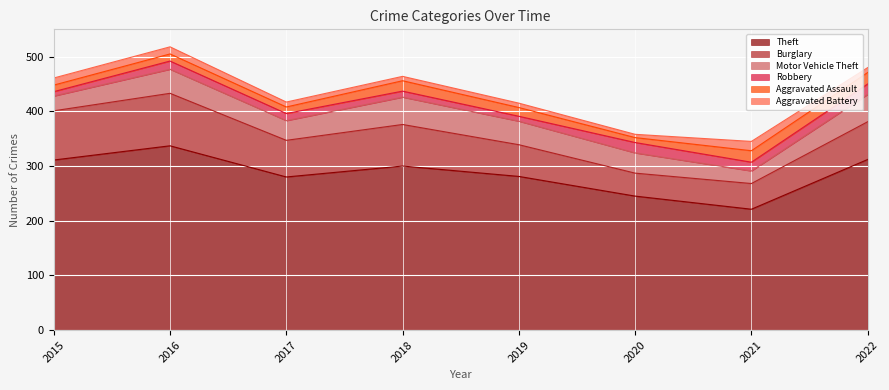

At which label does Robbery first exceed 15?

2020